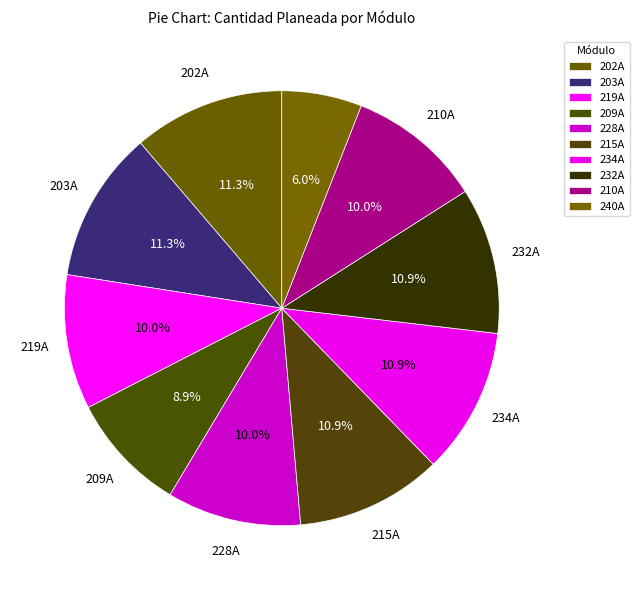

What is the ratio of the value at 234A to the value at 228A?

1.1